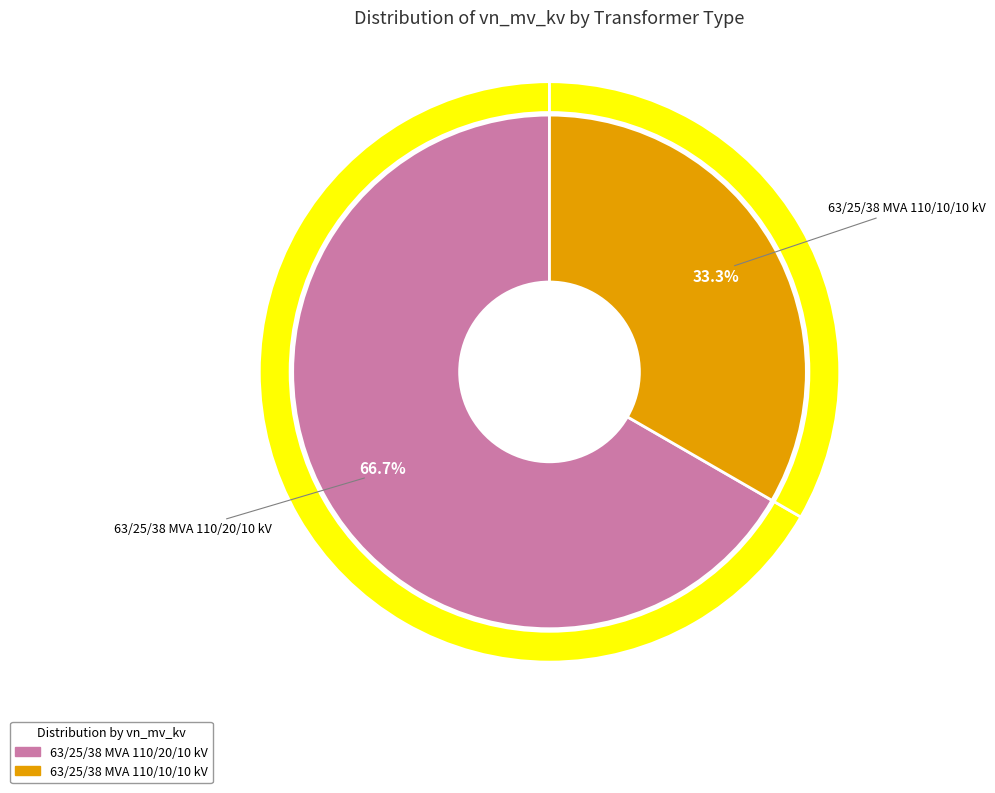

What percentage is the 63/25/38 MVA 110/20/10 kV slice, to the nearest percent?

67%